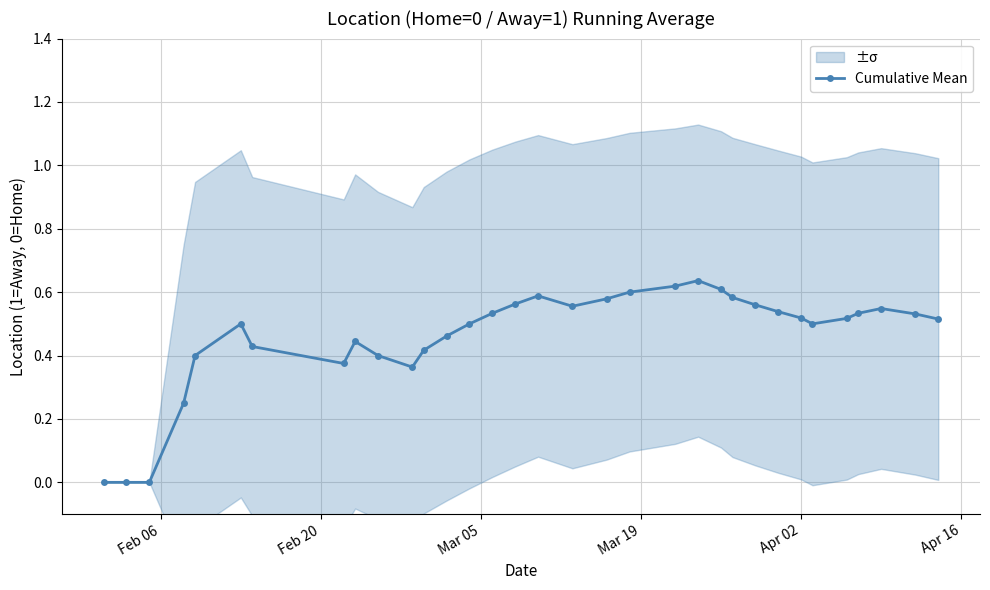

True or false: Cumulative Mean has more than 0 points higher than both neighbors.

True